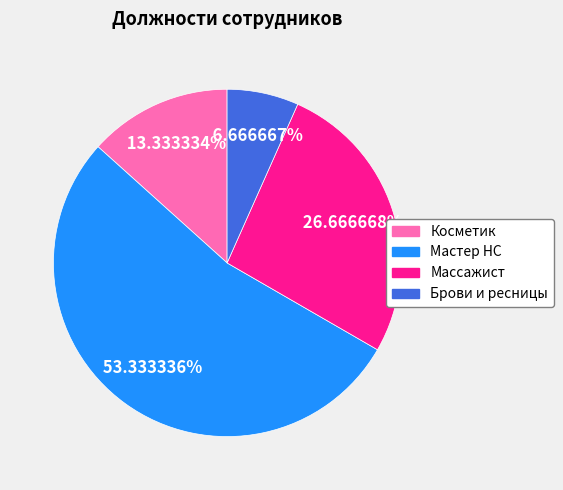

Approximately how many times larger is the value at Мастер НС compared to Массажист?

2.0